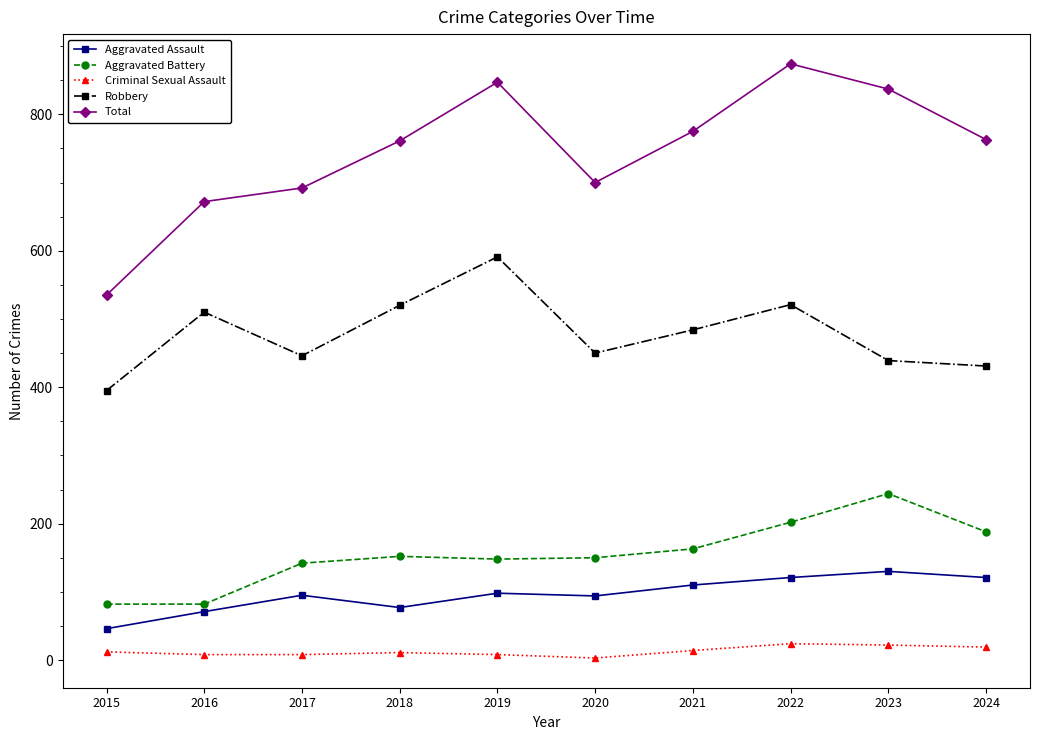

Which series has the largest total across all categories?

Total